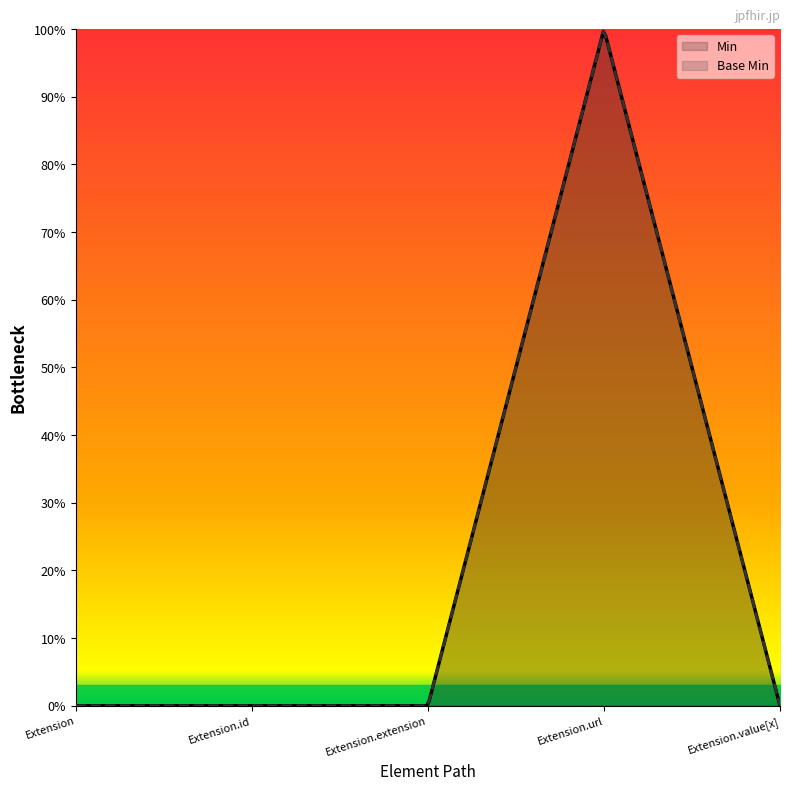

Which category has the highest value in the Base Min series?

Extension.url